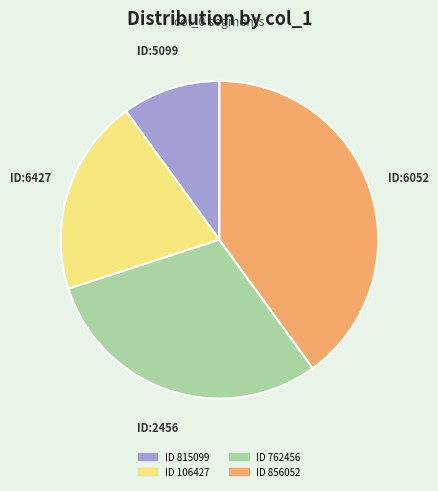

How many slices are in this pie chart?

4